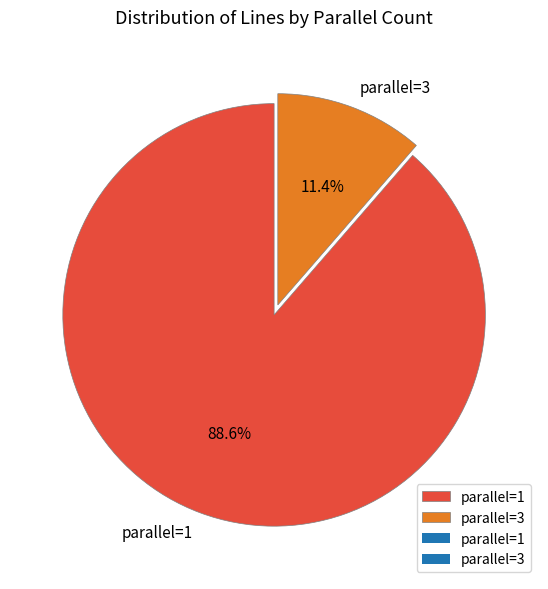

Does parallel=3 represent more than half of the total?

No